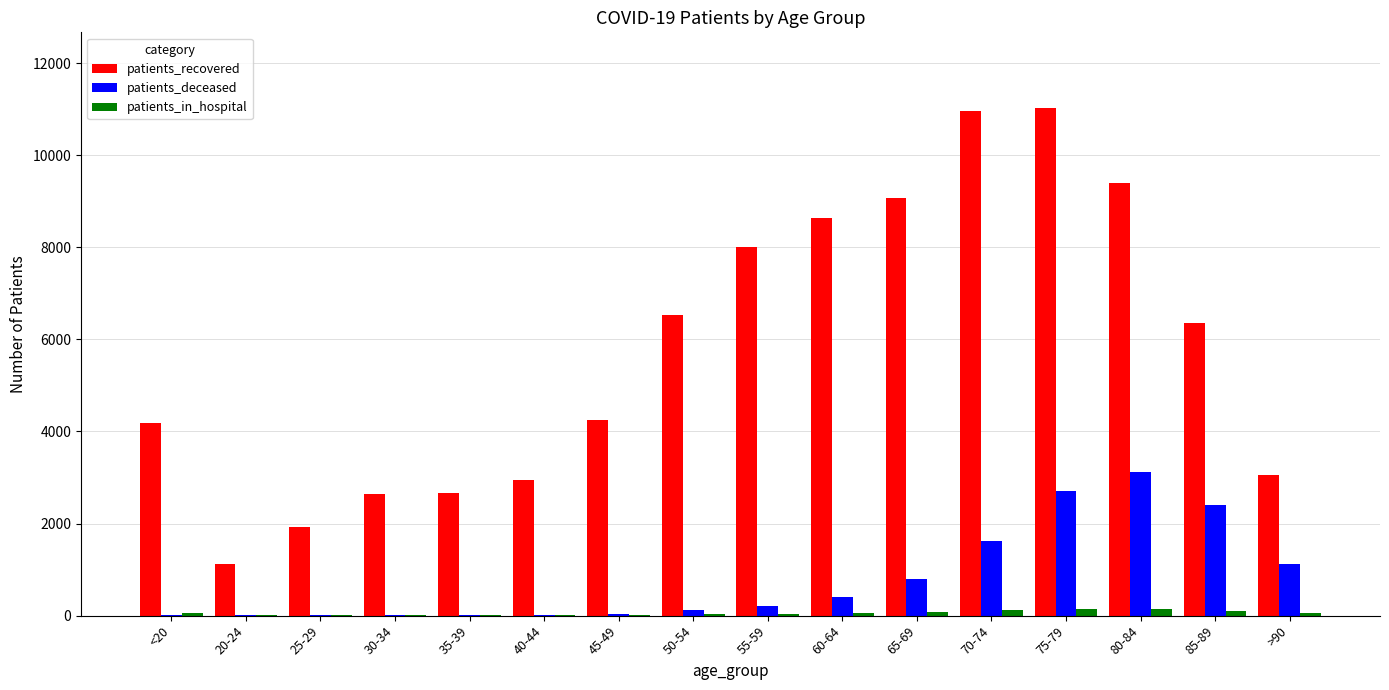

What is the sum of the patients_recovered values at 25-29 and 80-84?

11322